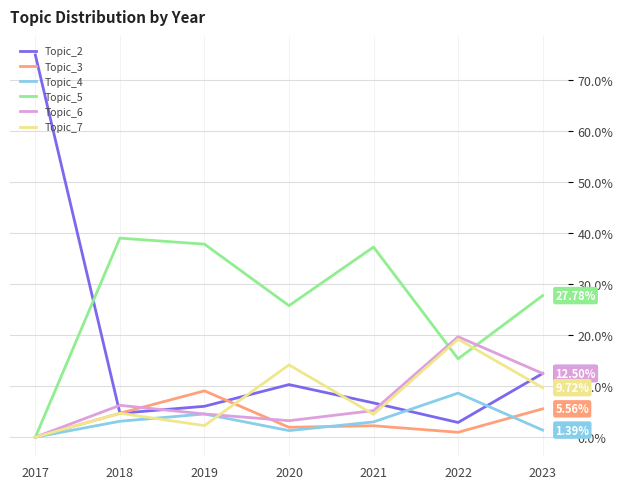

Which label corresponds to the smallest value in the chart?

2017